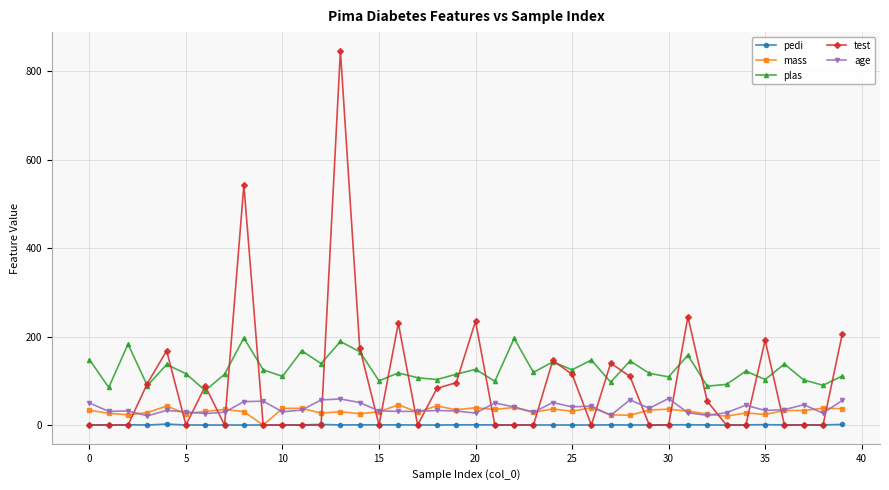

What is the value of the age point at the 38th from the left?

46.0